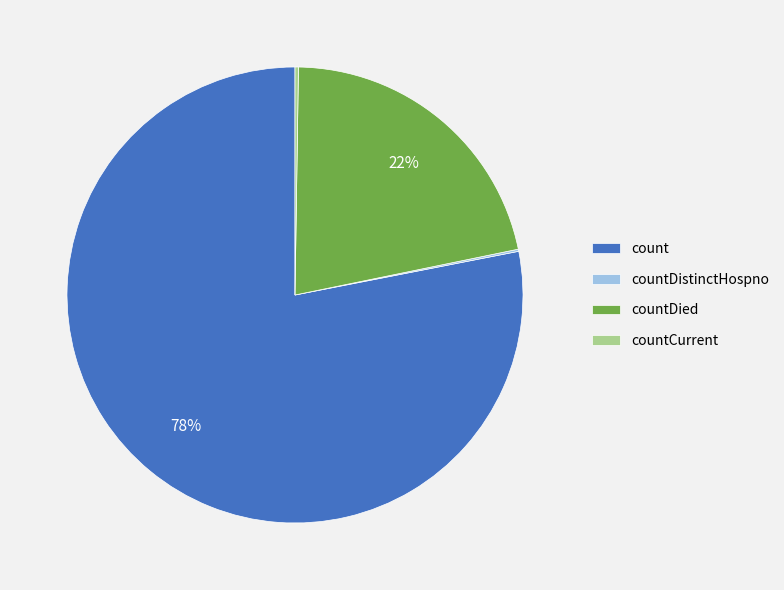

To the nearest percent, what is the difference between the largest and smallest slice percentages?

78%